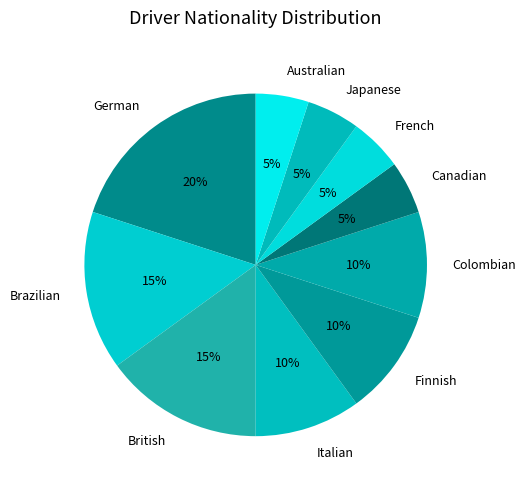

Does Australian account for over 50% of the chart?

No